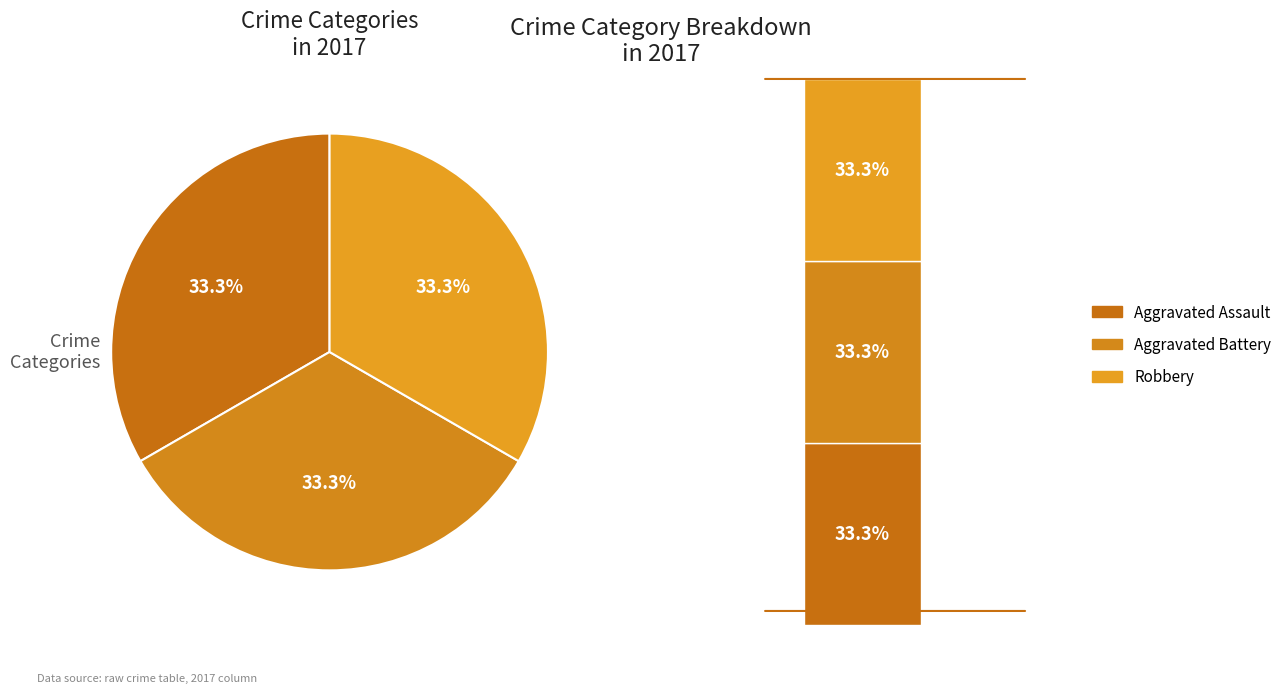

Which category has the biggest portion of the pie?

Aggravated Assault